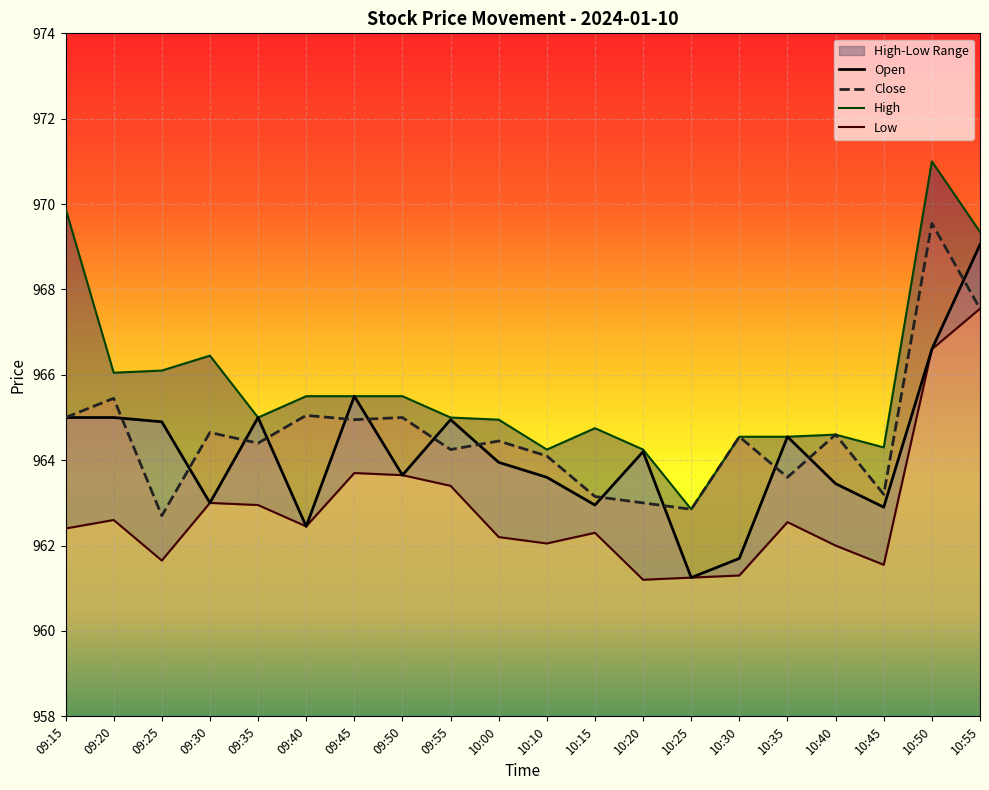

True or false: Open has a value of 963.0 at 10:15.

True